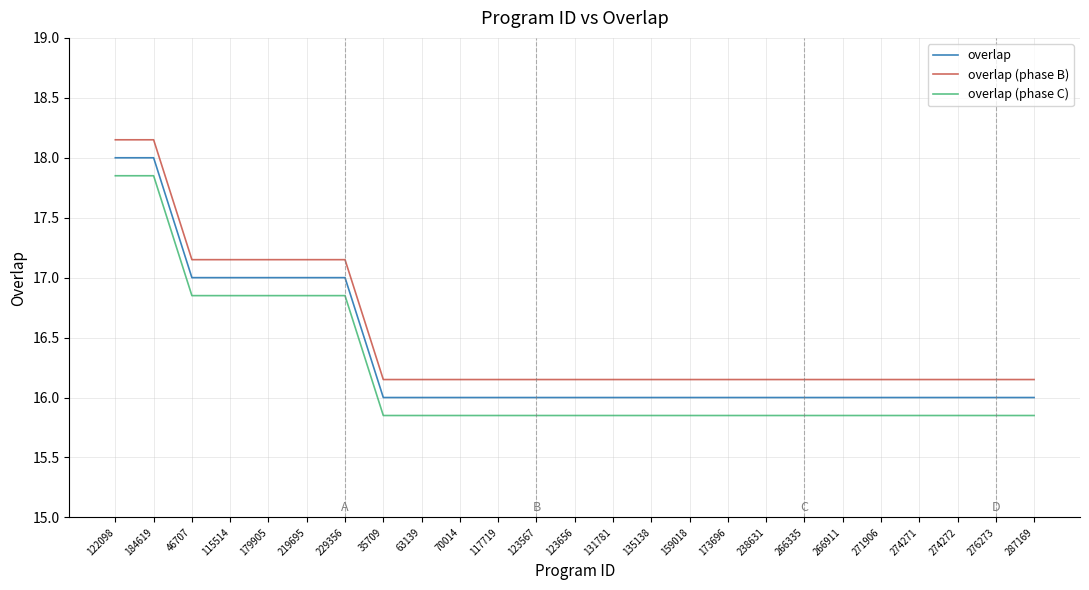

True or false: overlap (phase B) has a value of 9.7 at 115514.

False